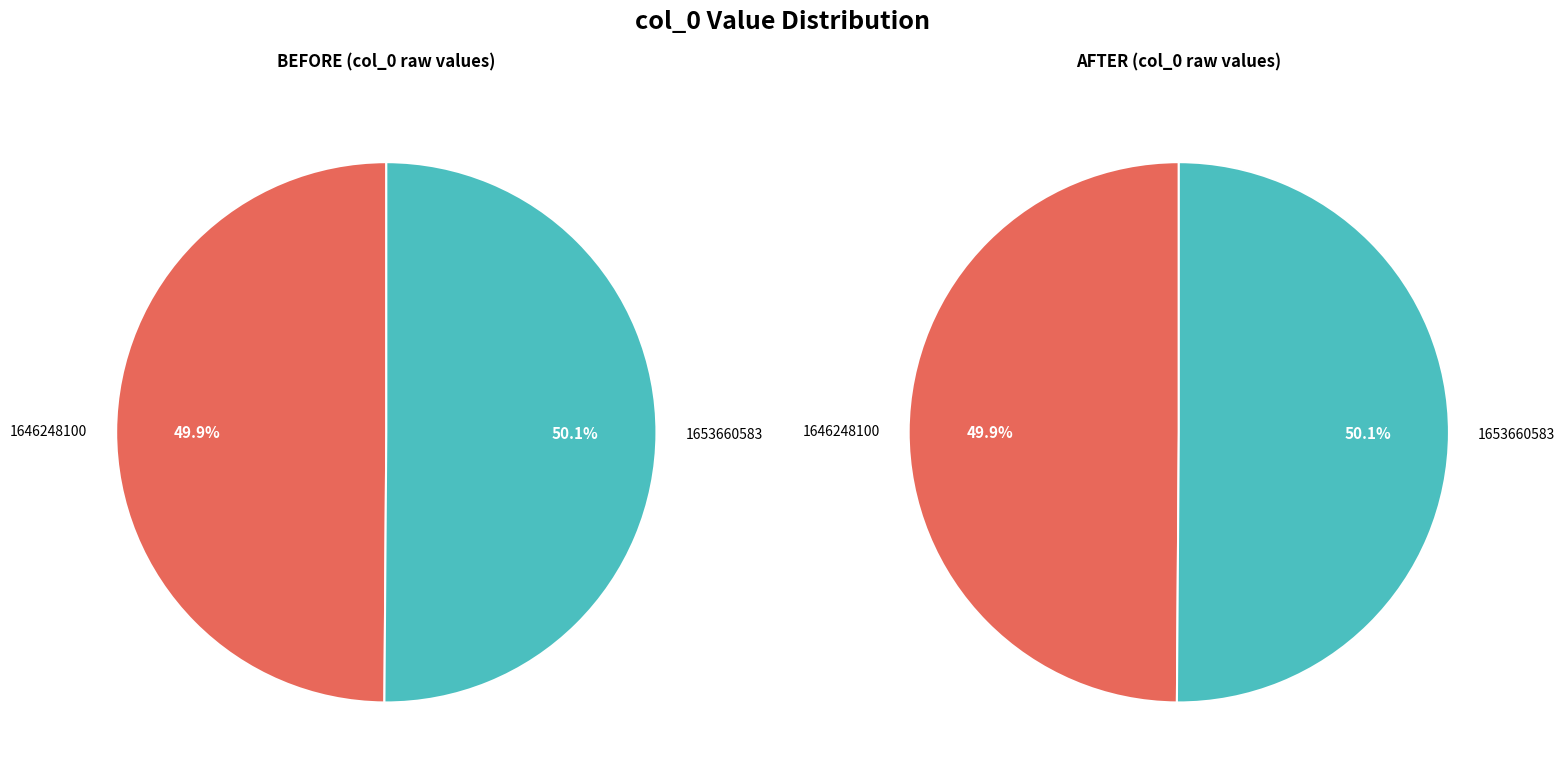

How many segments does this pie chart have?

2